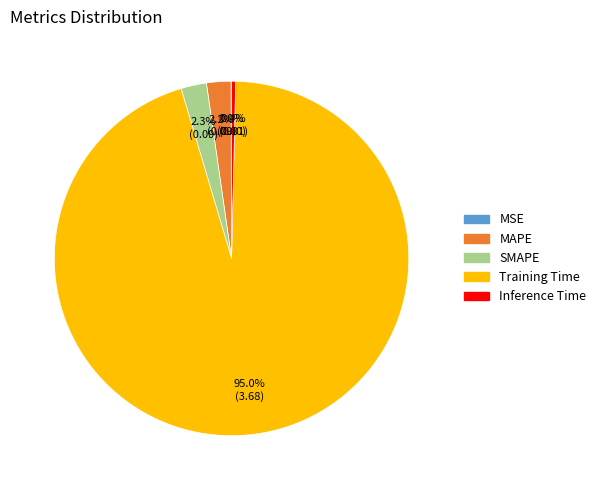

Is the sum of Inference Time and Training Time greater than half?

Yes